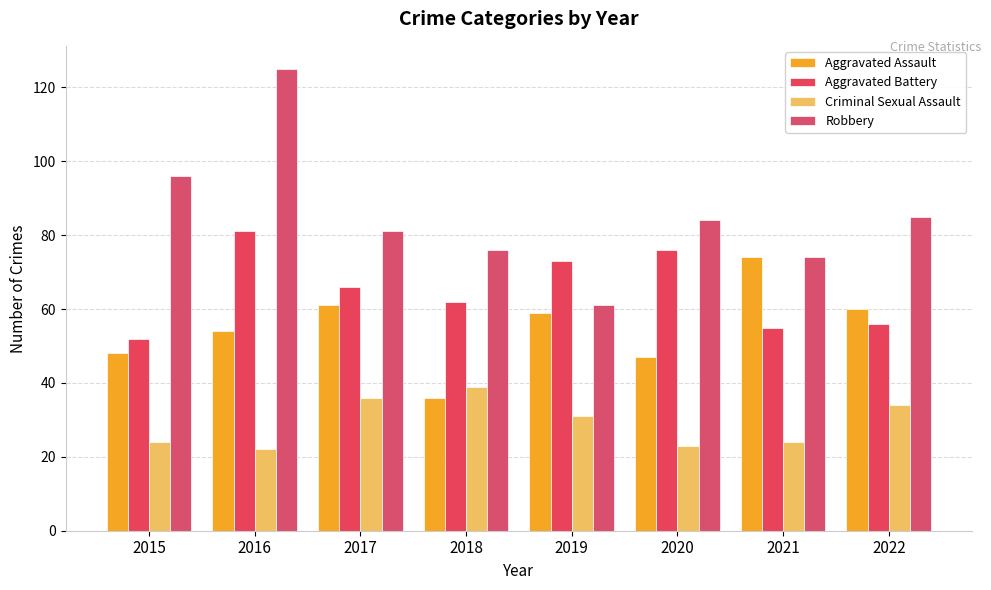

Count the number of categories in the chart.

8